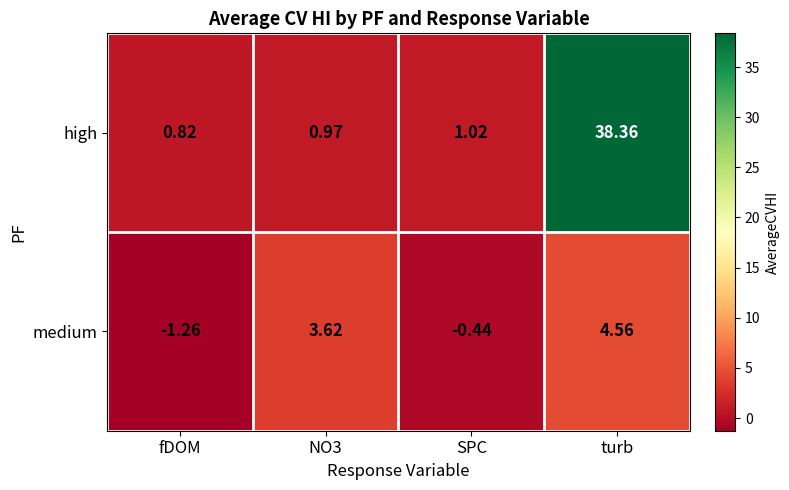

What is the maximum value shown in the chart?

38.4